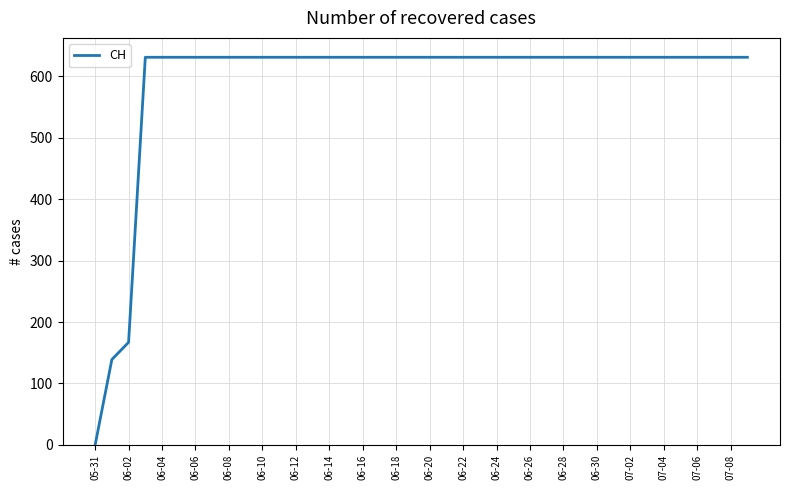

What is the difference between the maximum and minimum values?

631